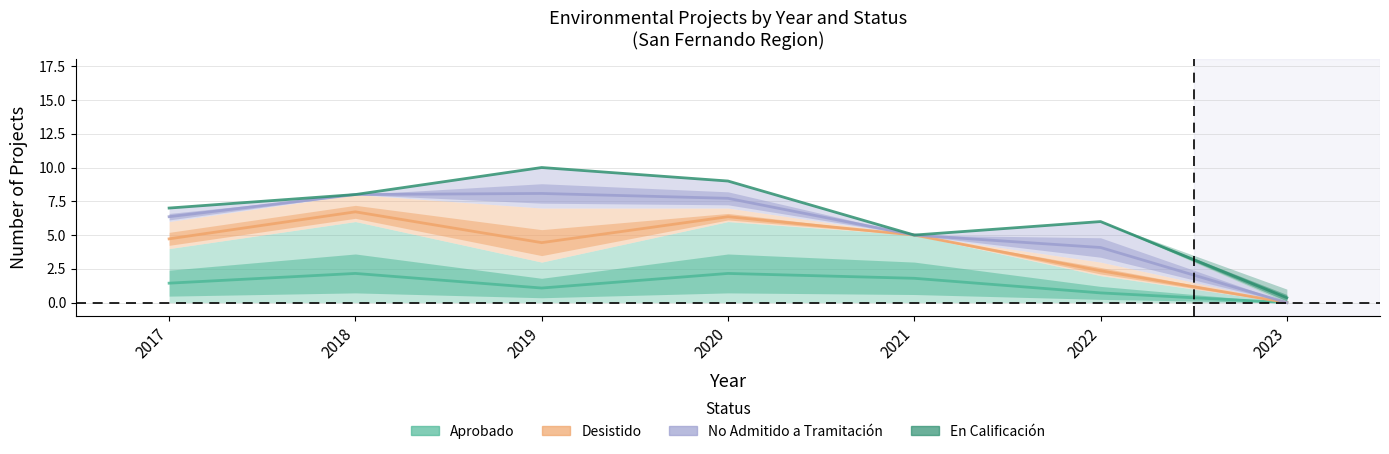

True or false: Desistido and No Admitido a Tramitación cross at least once.

False